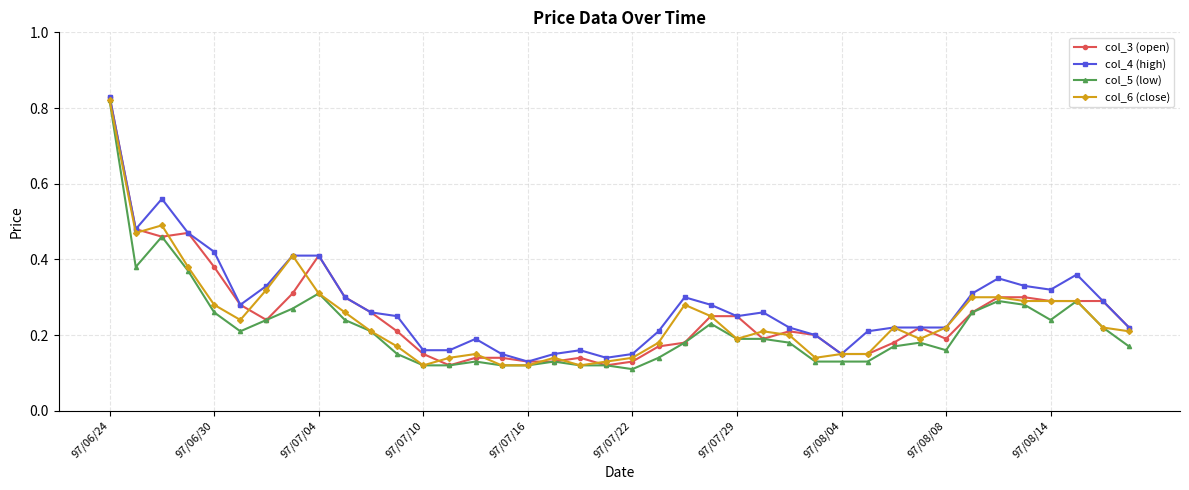

True or false: col_3 (open) has more than 2 points higher than both neighbors.

True